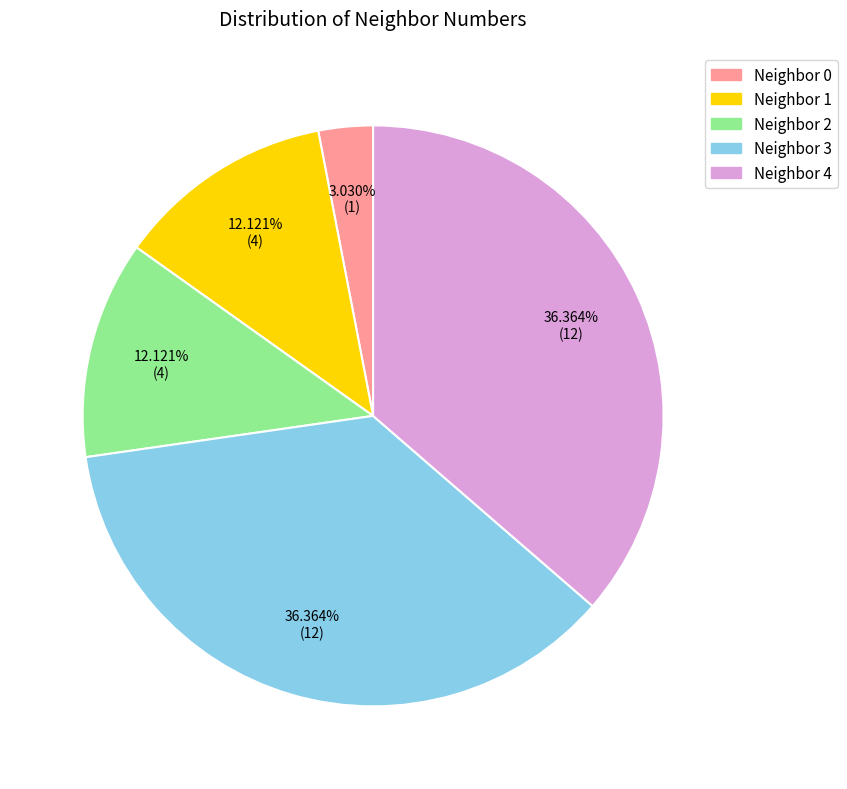

Is there a majority slice in this chart?

No